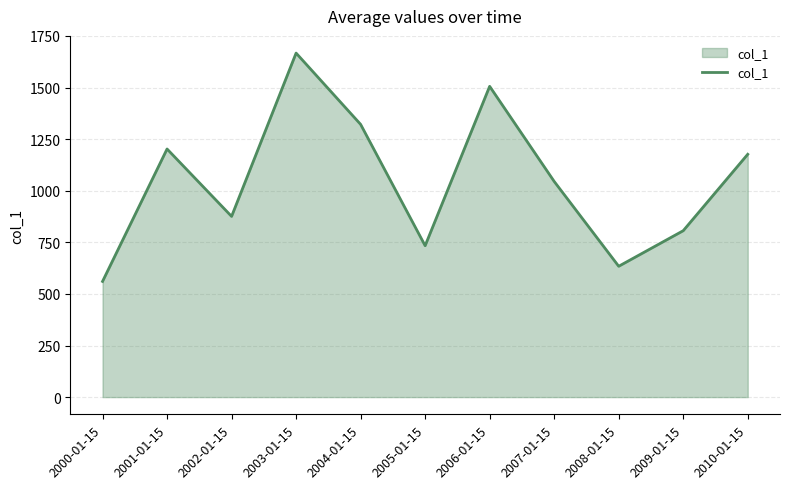

Read the value at 2001-01-15.

1202.1